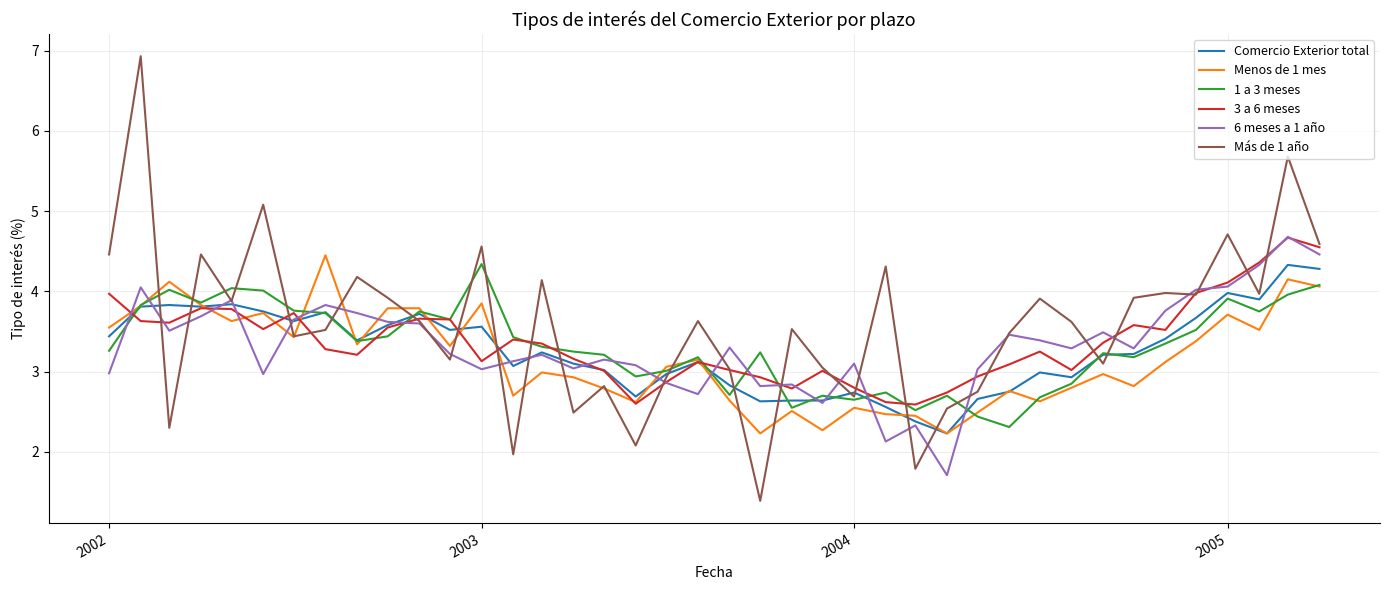

What is the difference between the maximum and minimum values in the 6 meses a 1 año series?

3.0